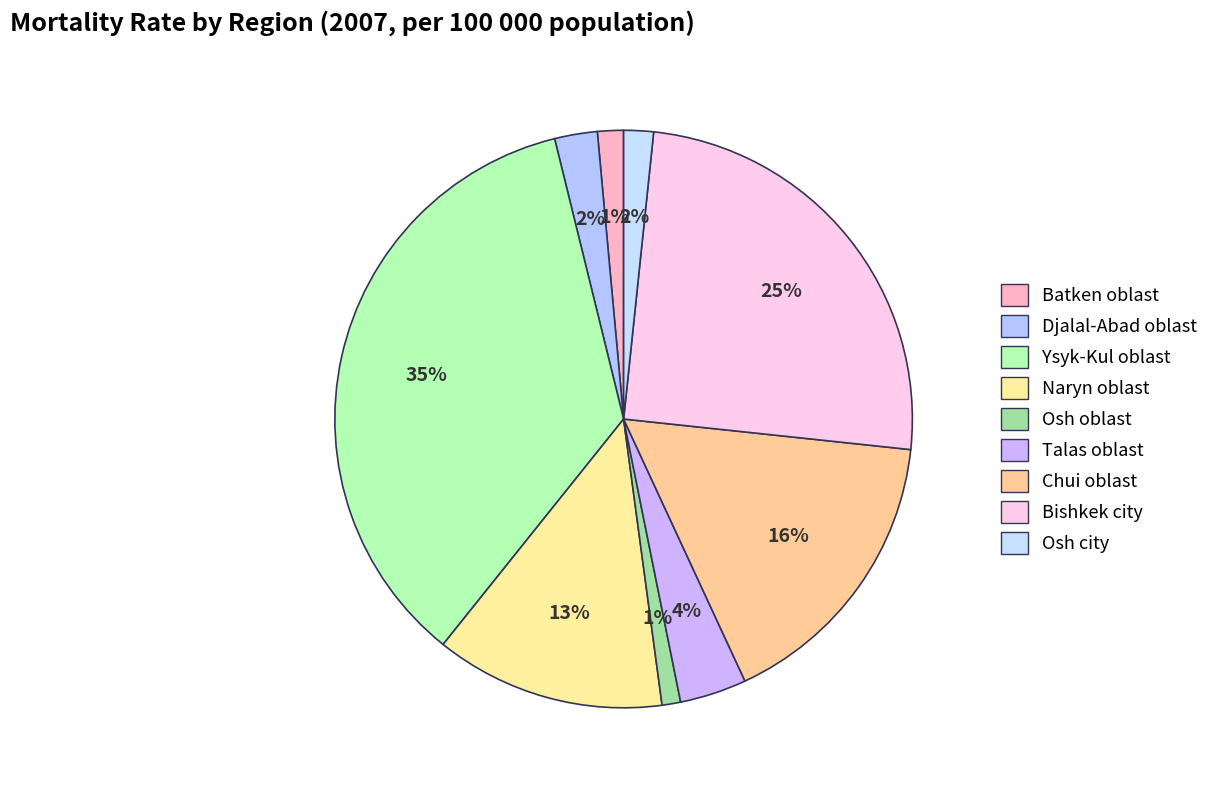

True or false: Osh oblast accounts for 1% of the total.

True